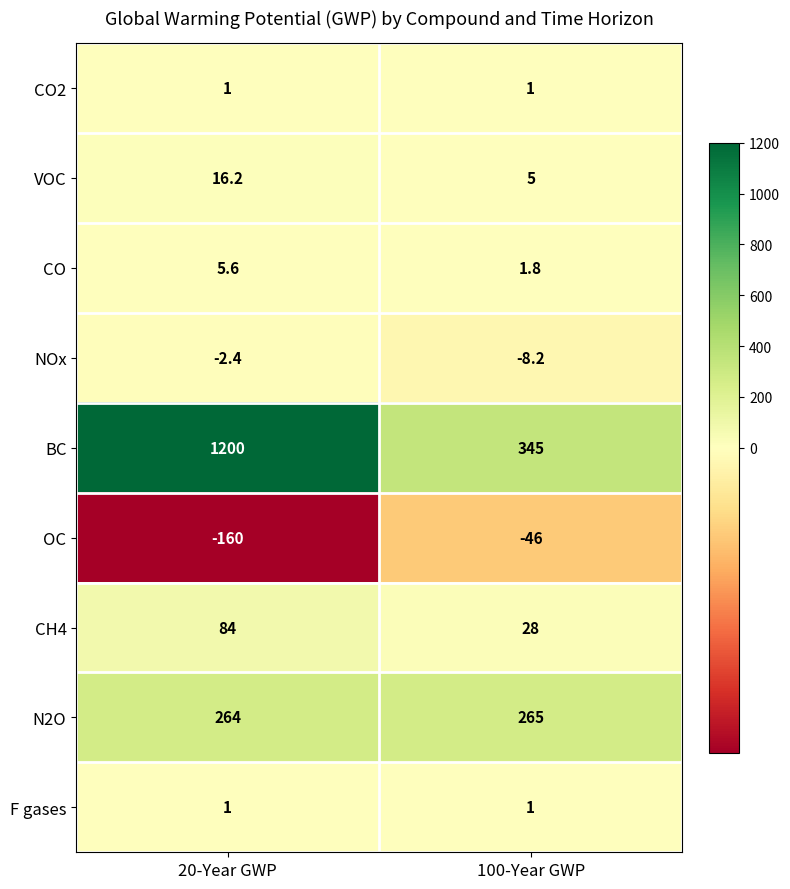

How many data points in CO are less than 5?

1